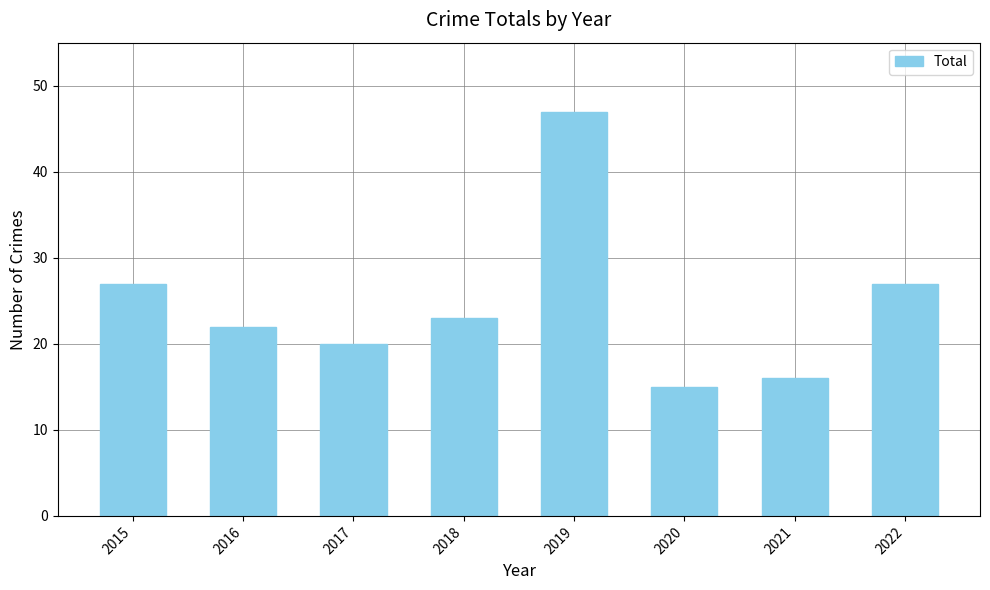

What is the average value?

25